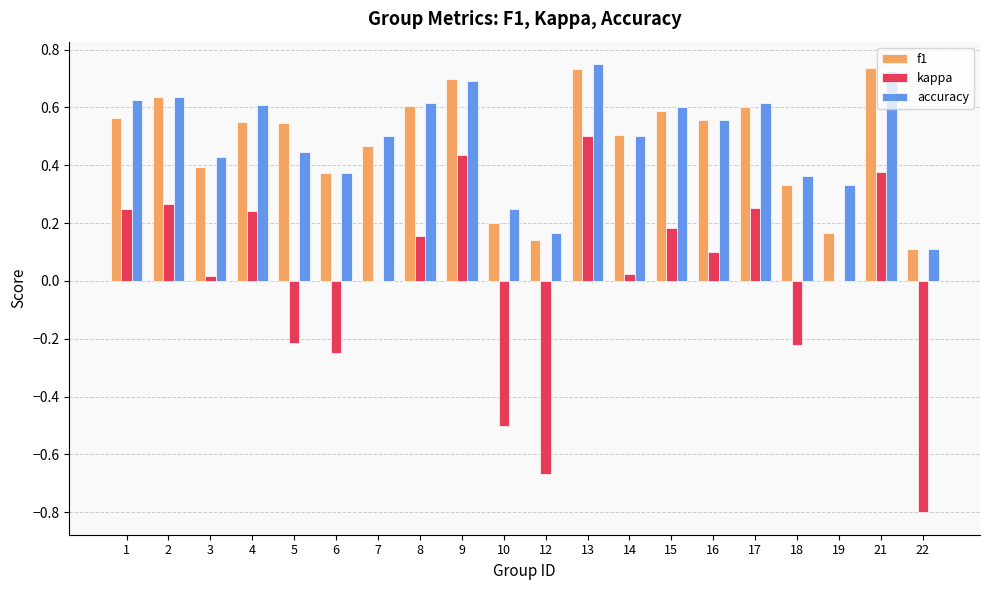

Is the value of f1 at 8 greater than the value of accuracy at 22?

Yes